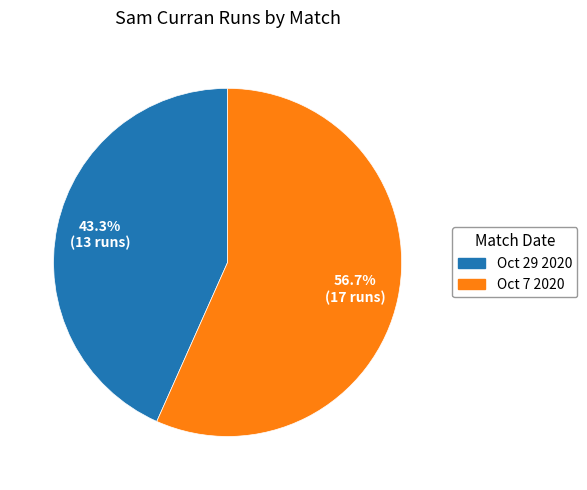

How many slices are in this pie chart?

2